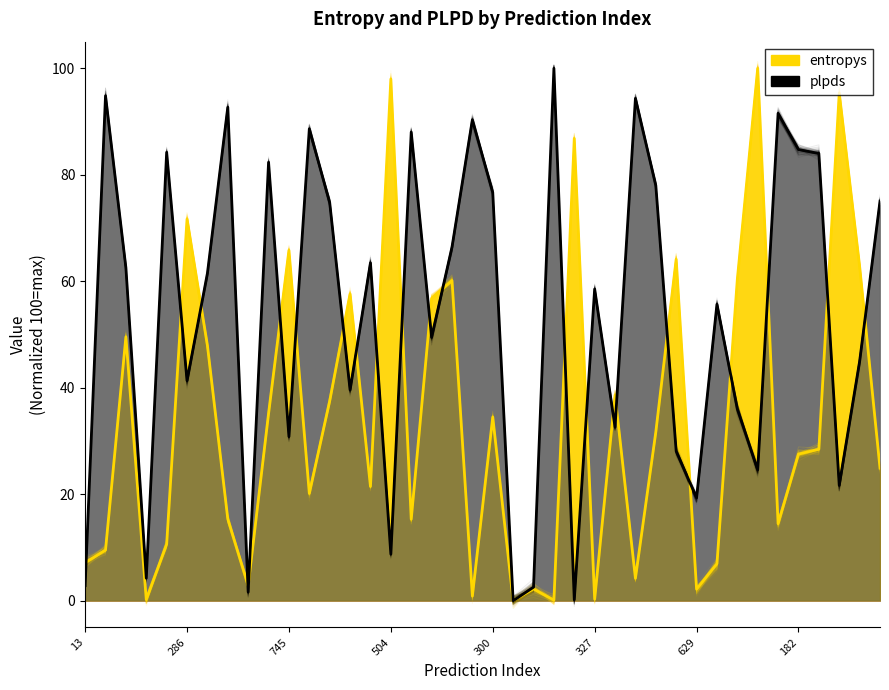

What position from the left is 59?

27